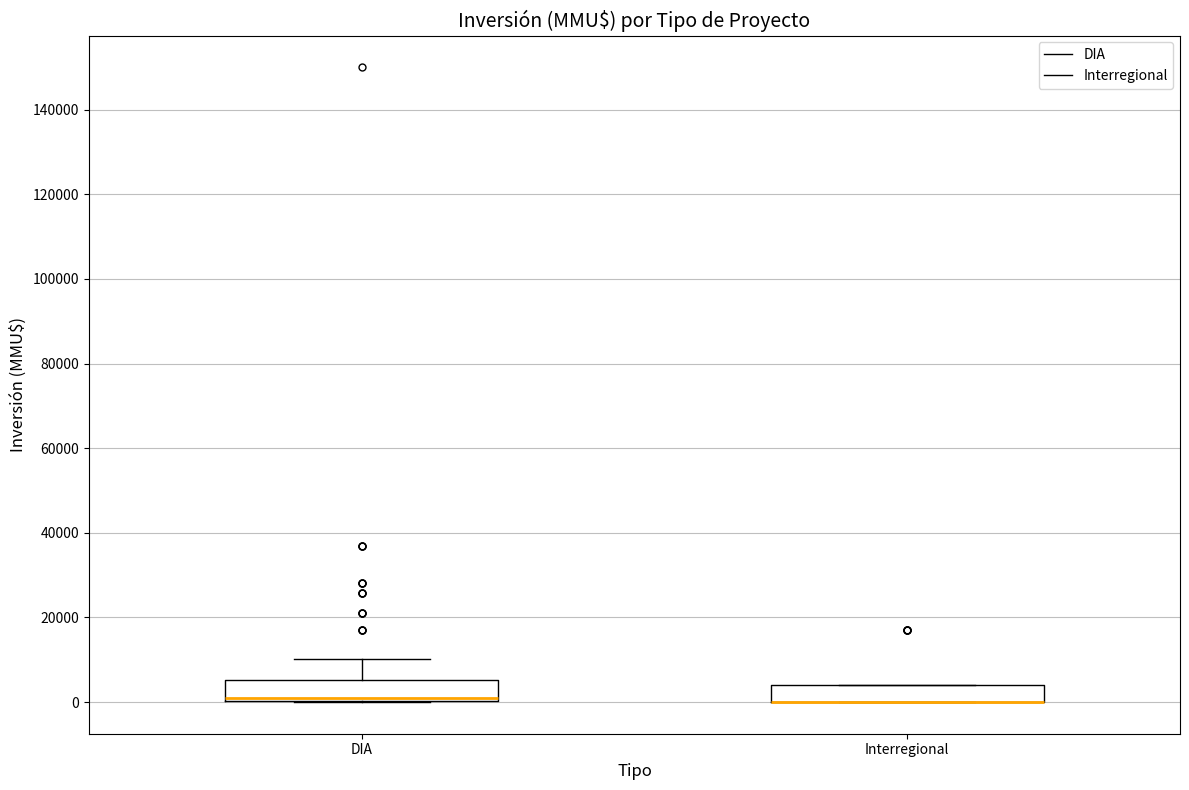

Reading left to right, transcribe this box plot: for each box, give where its median line is, the range the box spans, and where its two whiskers end, as read against the y-axis. The values are not printed on the chart, so give them approximately, as read against the axis.

DIA: median 2000, box 0 to 6000, whiskers 0 to 10000
Interregional: median 0 (drawn on the box's lower edge), box 0 to 4000, whiskers 0 to 4000